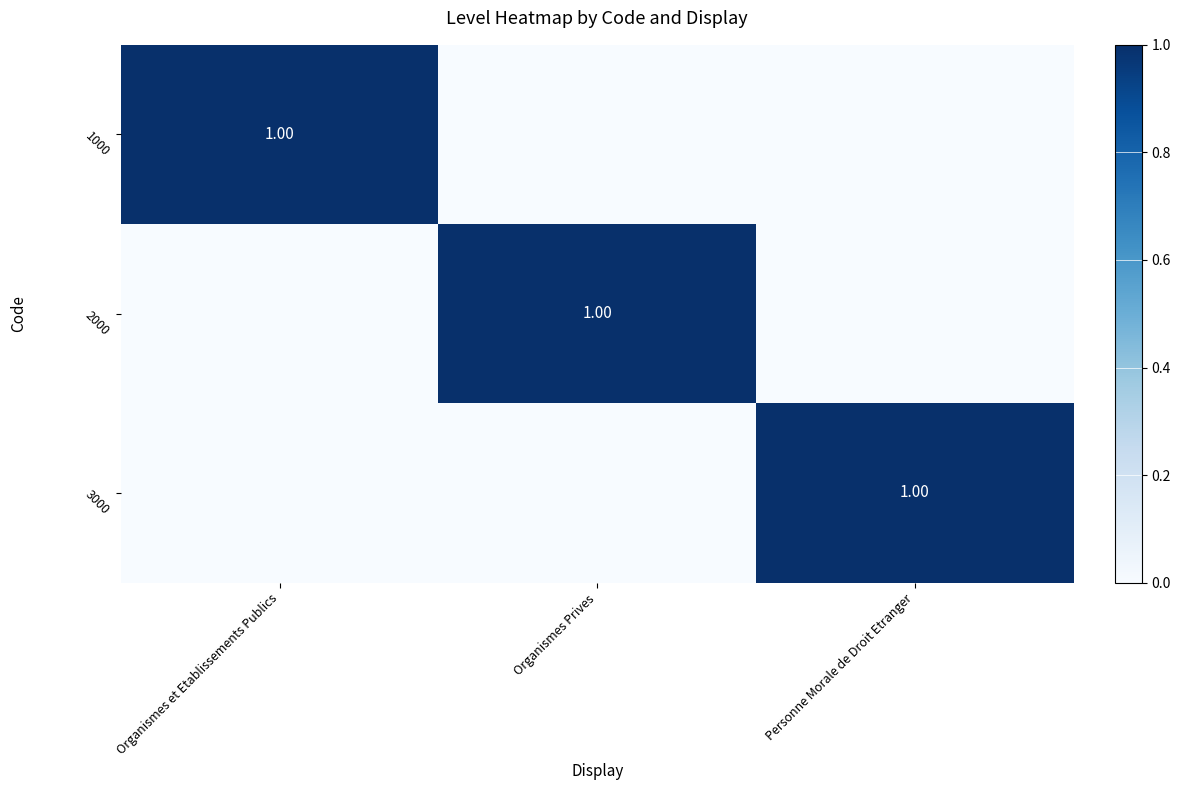

Which label corresponds to the largest value in the chart?

Organismes et Etablissements Publics